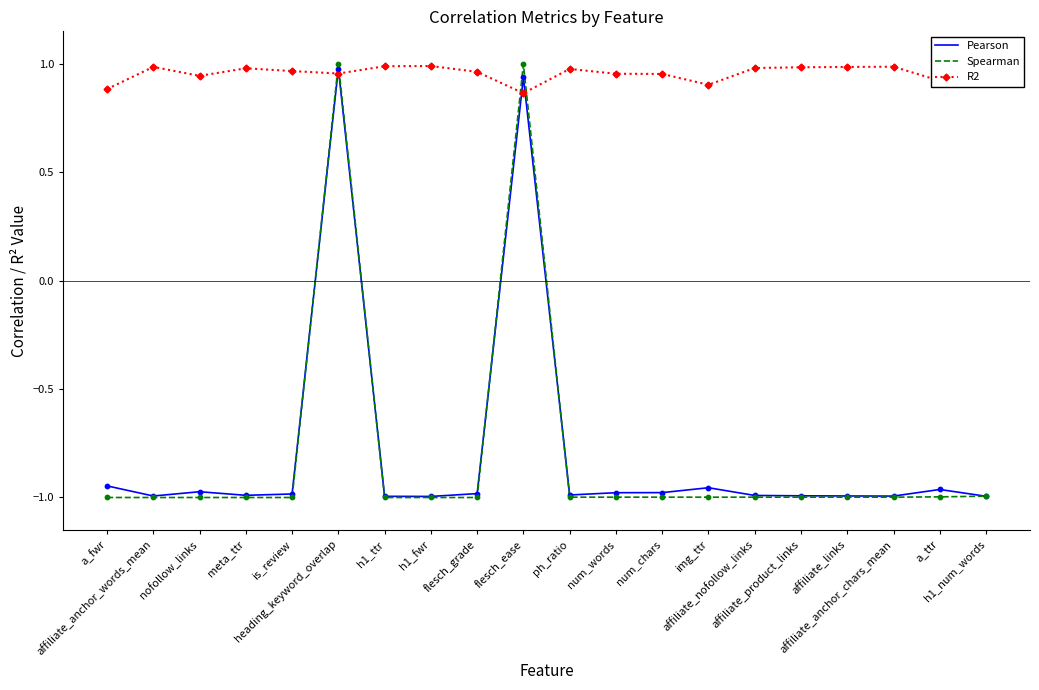

Which series has the widest spread of values?

Spearman